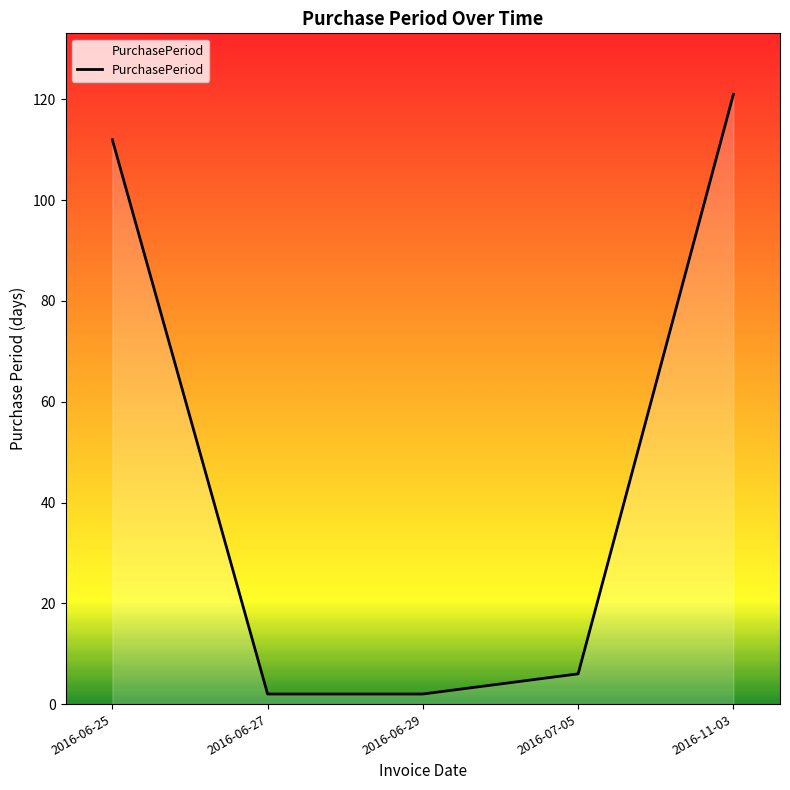

Where is the data nearest to the value 61?

2016-06-25